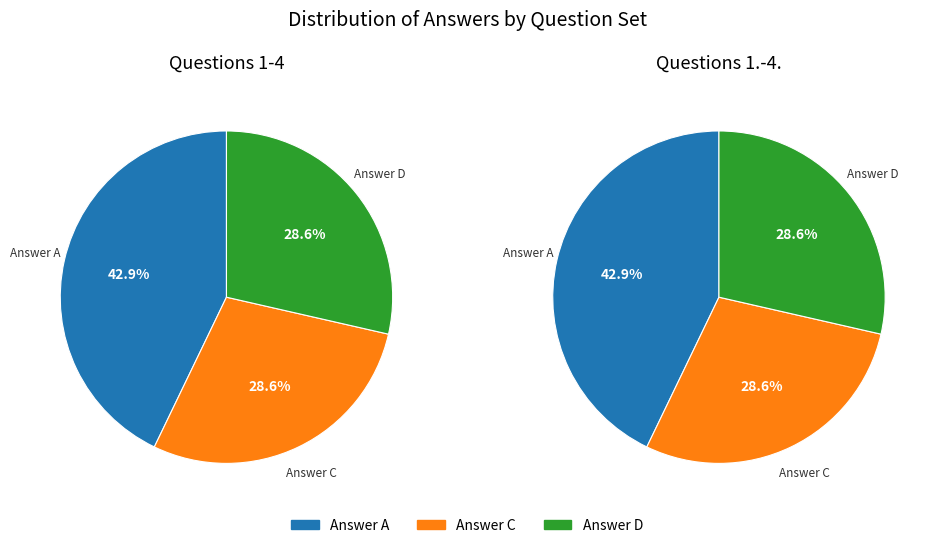

To the nearest percent, what percentage of the pie is Answer C?

29%